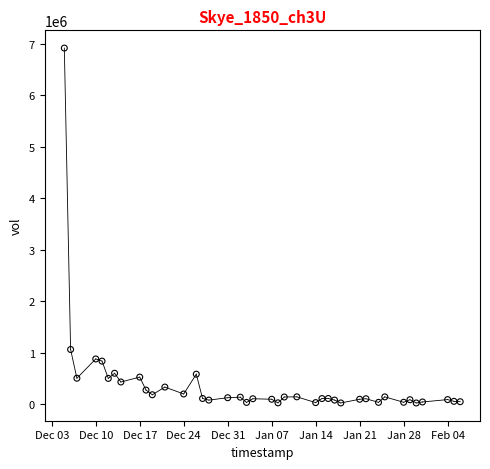

What Y value in the scatter plot is closest to 3469050?

1061960